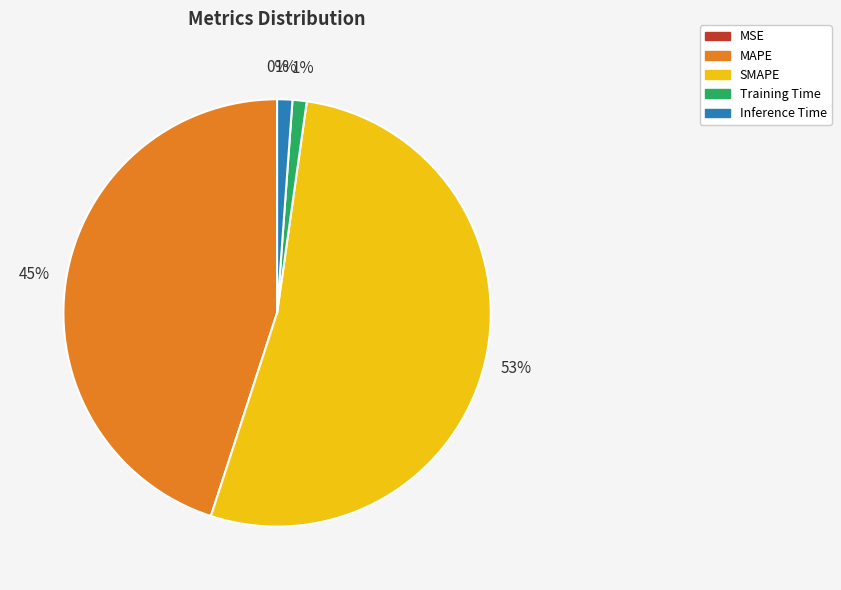

Which has a higher value, MAPE or SMAPE?

SMAPE